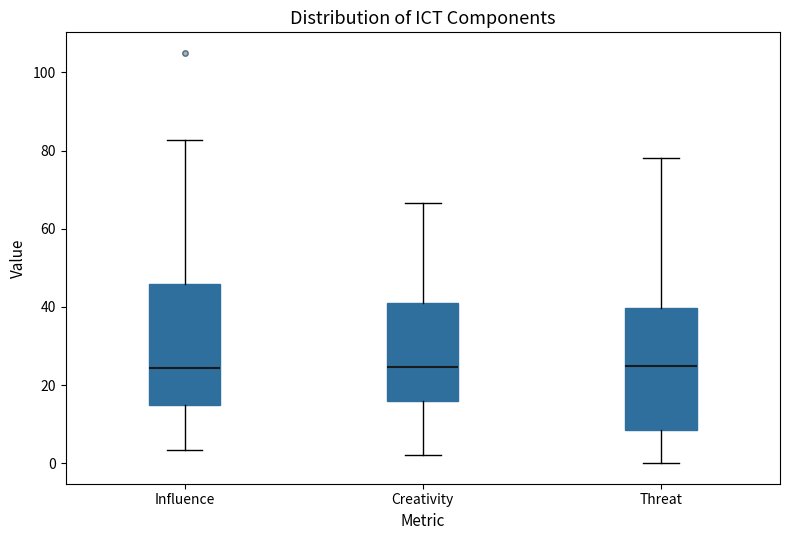

Where does the lower whisker of the box for Influence end on the y-axis? The values are not printed on the chart, so give them approximately, as read against the axis.

4